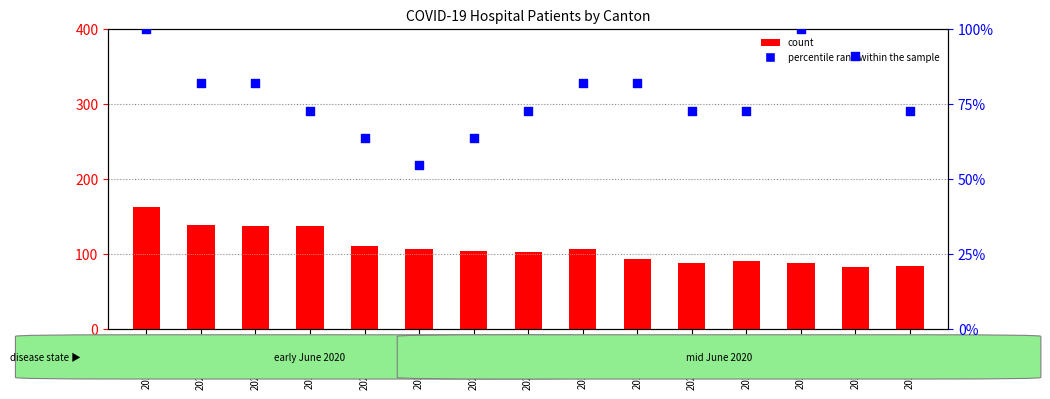

At how many categories does at least one series exceed 131?

4